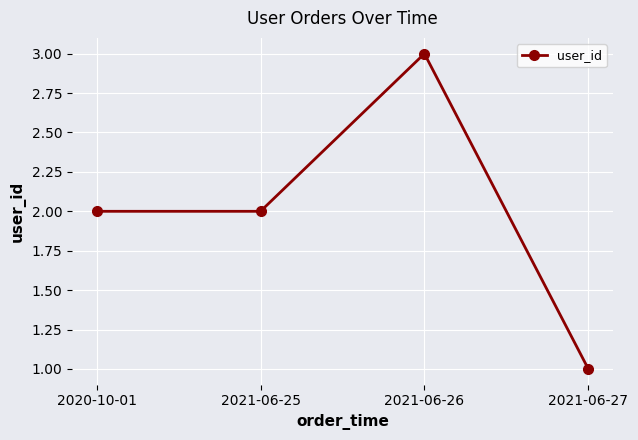

What is the average value?

2